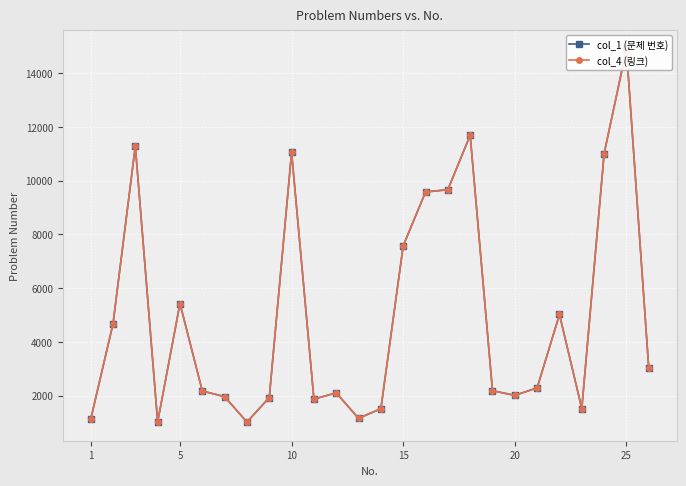

How many lines are shown in the chart?

2